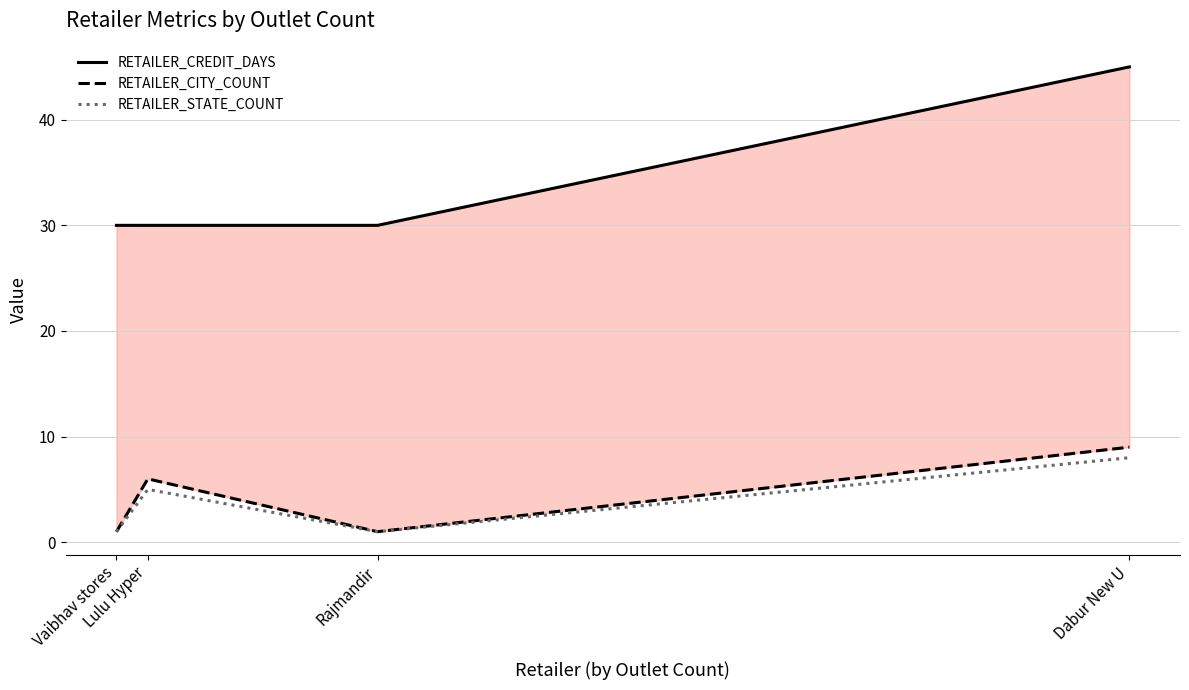

What is the sum of all RETAILER_CITY_COUNT values?

17